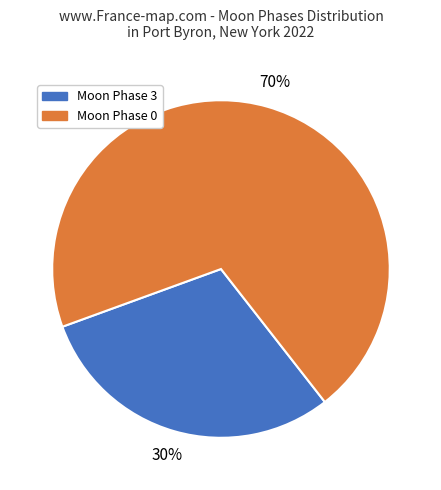

Which category has the smallest portion of the pie?

Moon Phase 3